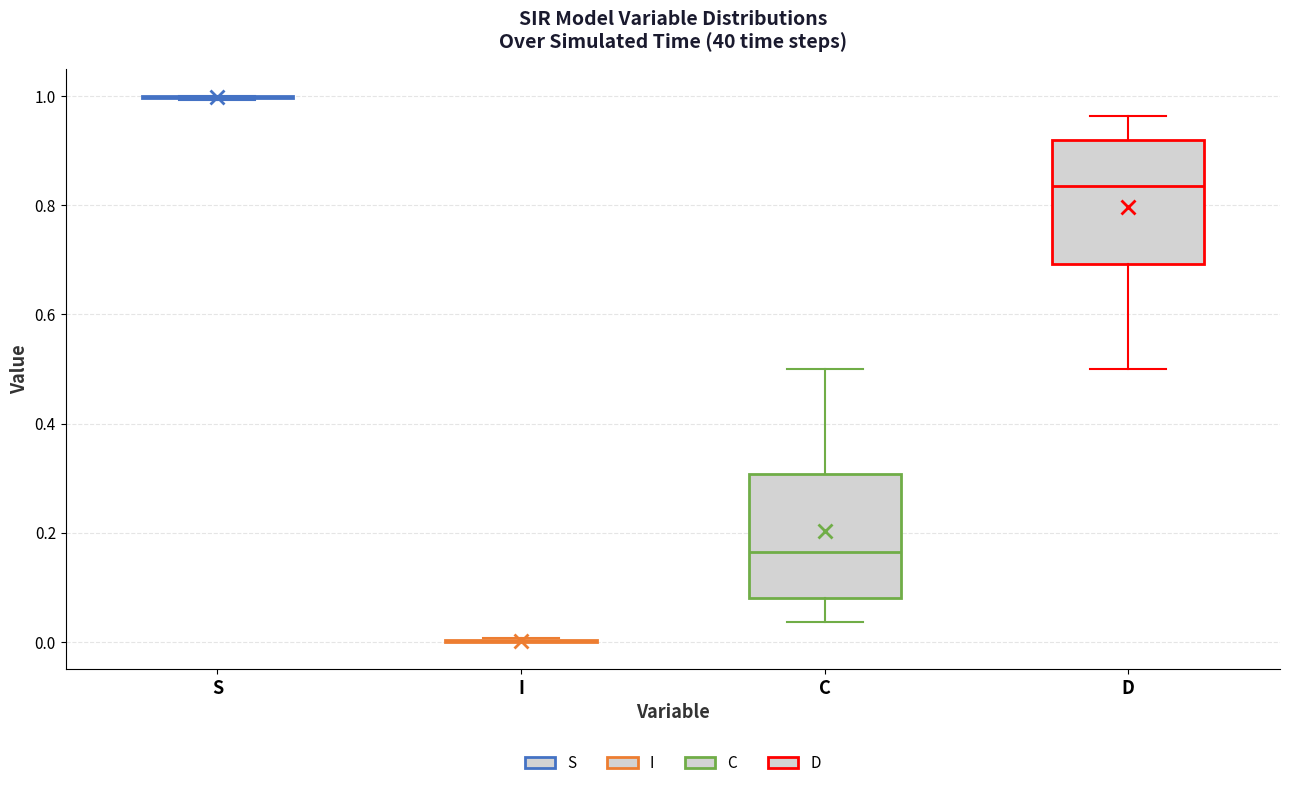

Reading left to right, transcribe this box plot: for each box, give where its median line is, the range the box spans, and where its two whiskers end, as read against the y-axis. The values are not printed on the chart, so give them approximately, as read against the axis.

S: box collapsed to a line at 1.00, whiskers 1.00 to 1.00
I: box collapsed to a line at 0.00, whiskers 0.00 to 0.00
C: median 0.16, box 0.08 to 0.30, whiskers 0.04 to 0.50
D: median 0.84, box 0.70 to 0.92, whiskers 0.50 to 0.96